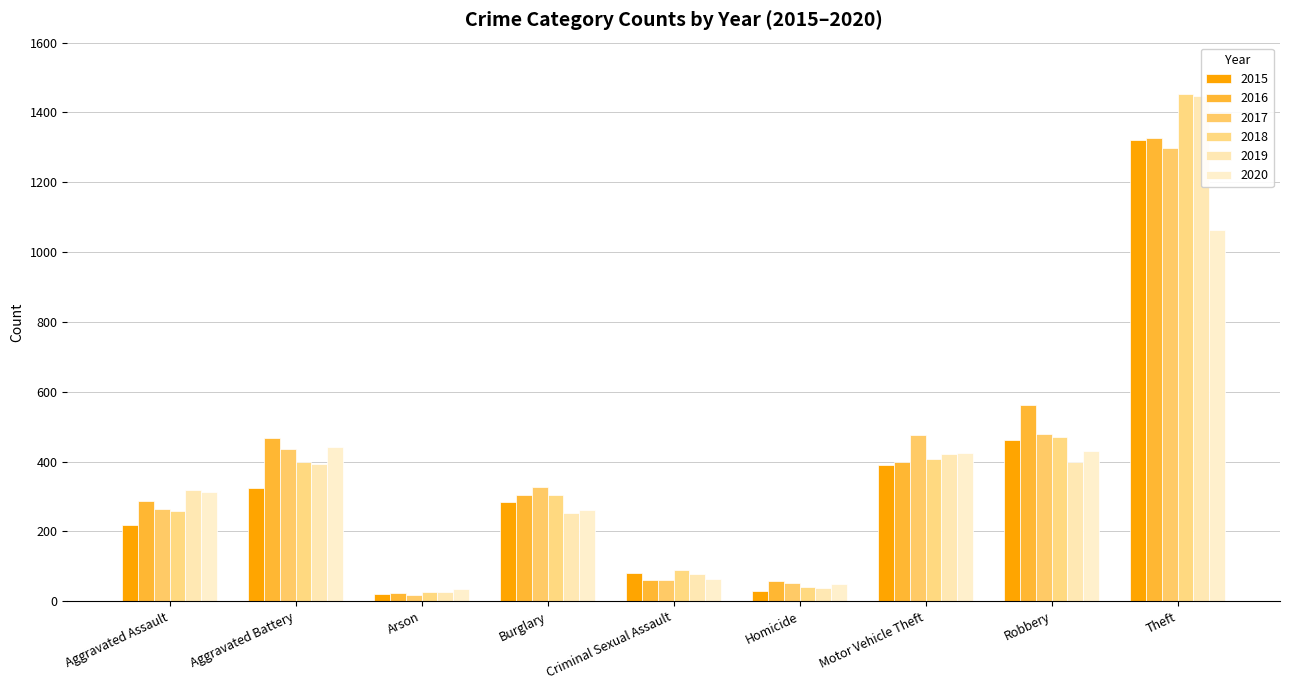

Which series has the largest range (max minus min)?

2018